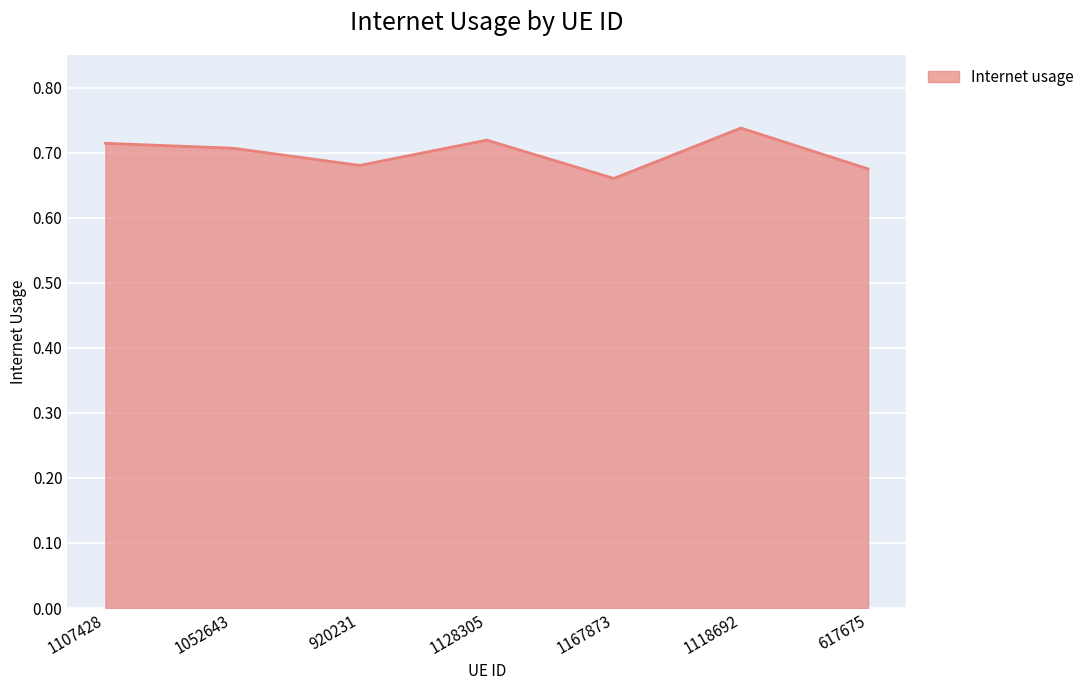

Where is the first local minimum?

920231